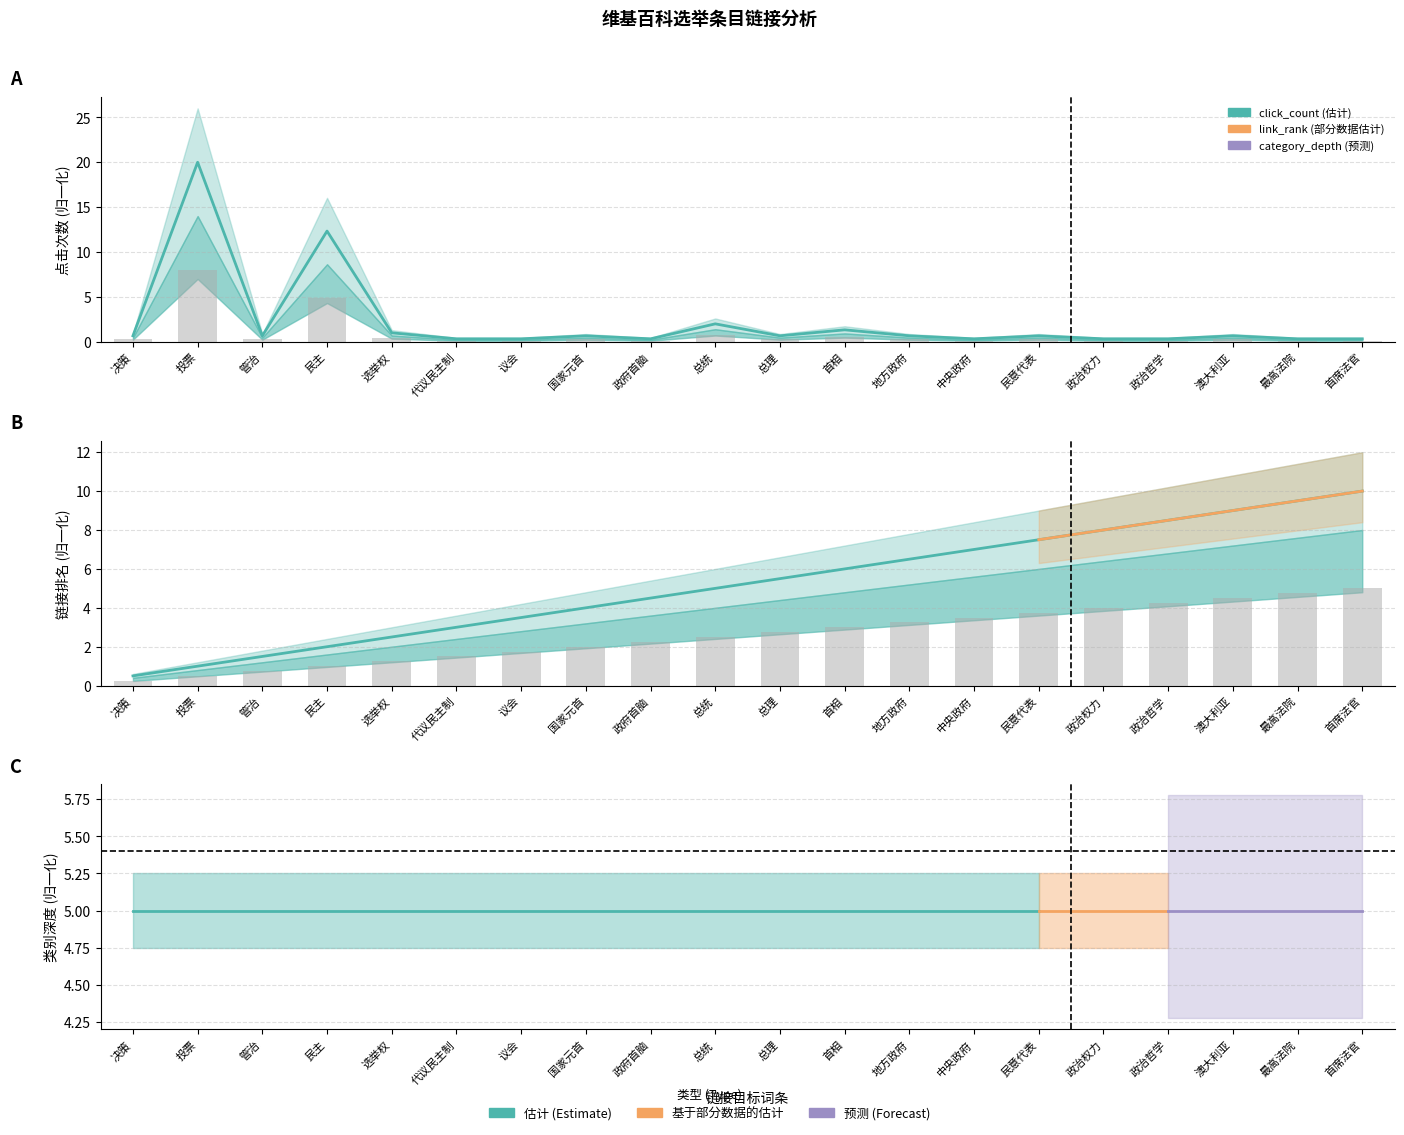

Rank the categories by link_rank value from lowest to highest.

决策, 投票, 管治, 民主, 选举权, 代议民主制, 议会, 国家元首, 政府首脑, 总统, 总理, 首相, 地方政府, 中央政府, 民意代表, 政治权力, 政治哲学, 澳大利亚, 最高法院, 首席法官